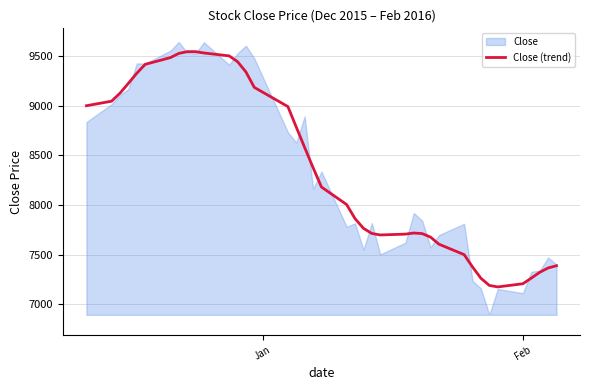

What is the minimum value for Close (trend)?

7176.3